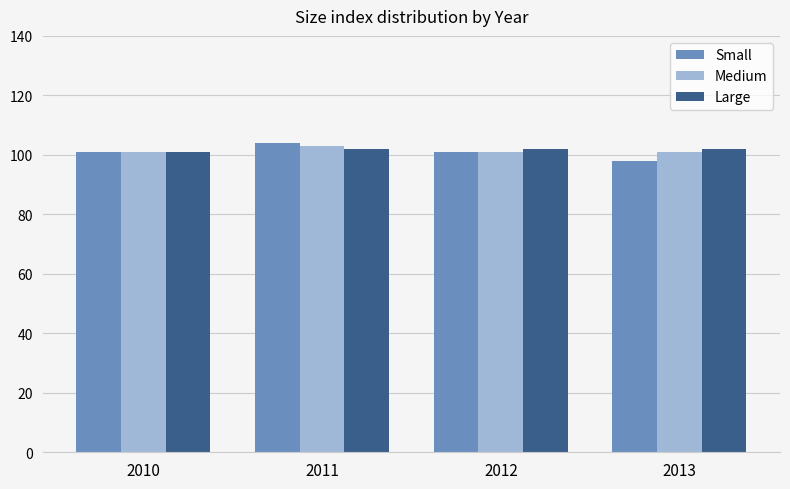

What is the smallest value displayed?

98